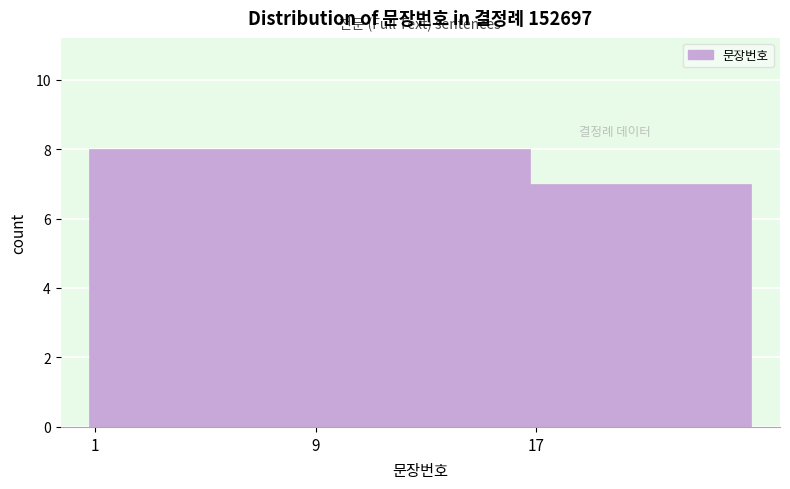

Reading left to right, extract all data points from this chart.

8	8	7